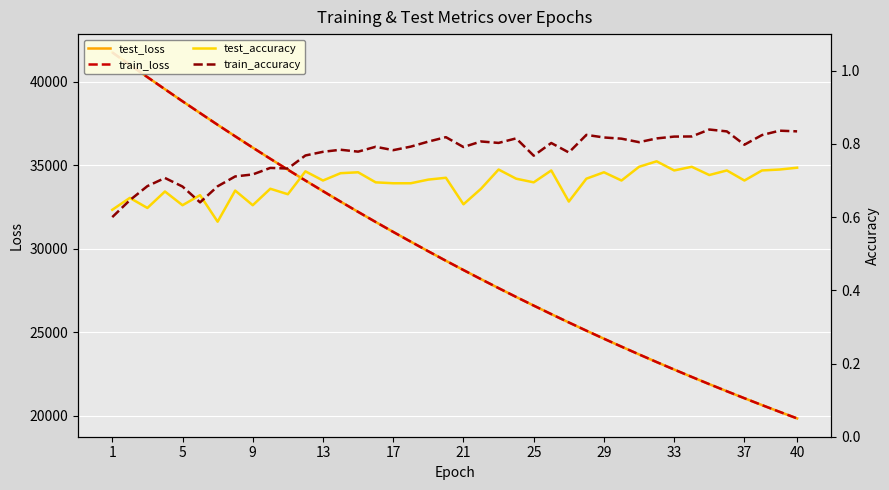

What is the lowest value of the test_accuracy series?

0.6